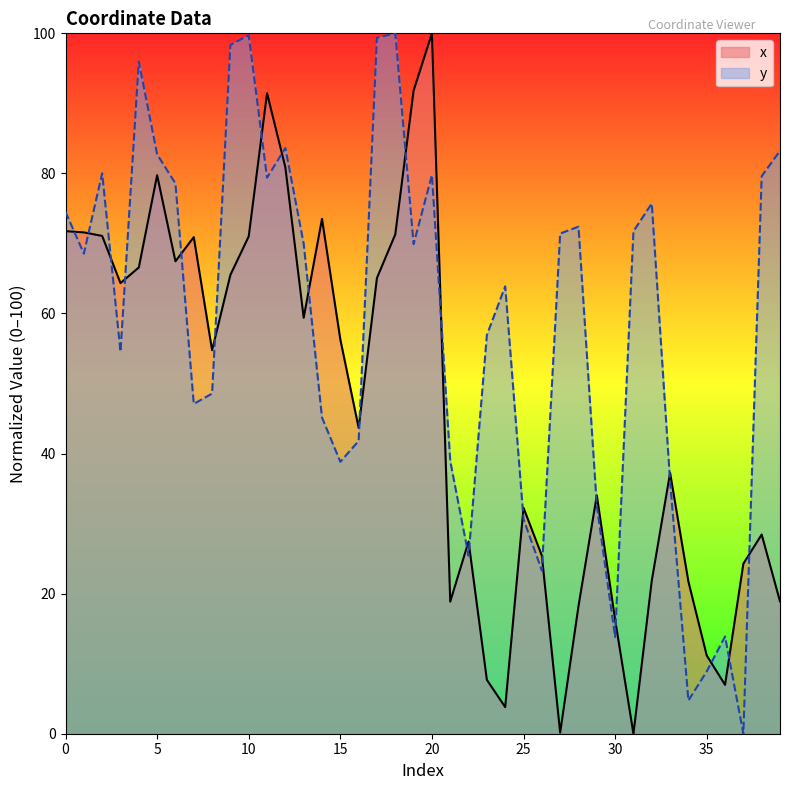

List the labels in order of x value, smallest first.

31, 27, 24, 36, 23, 35, 30, 28, 21, 39, 34, 32, 37, 26, 22, 38, 25, 29, 33, 16, 8, 15, 13, 3, 17, 9, 4, 6, 7, 10, 2, 18, 1, 0, 14, 5, 12, 11, 19, 20